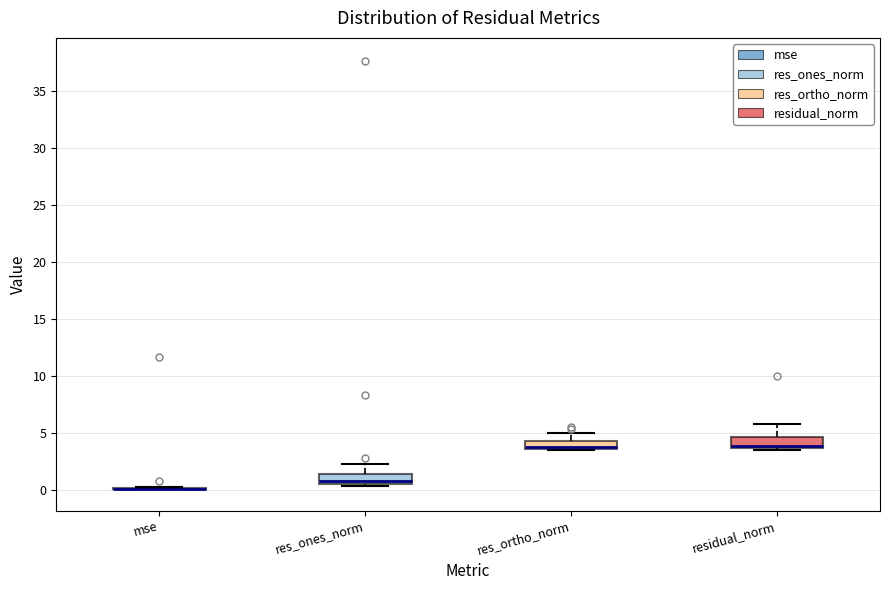

Where is the lower edge of the box for residual_norm on the y-axis? The values are not printed on the chart, so give them approximately, as read against the axis.

3.5